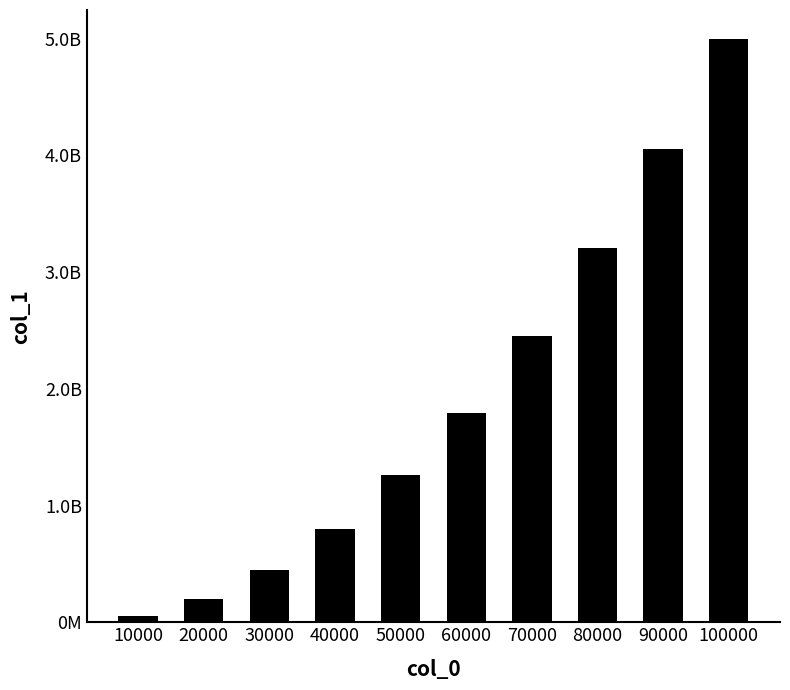

Are the bars horizontal?

No